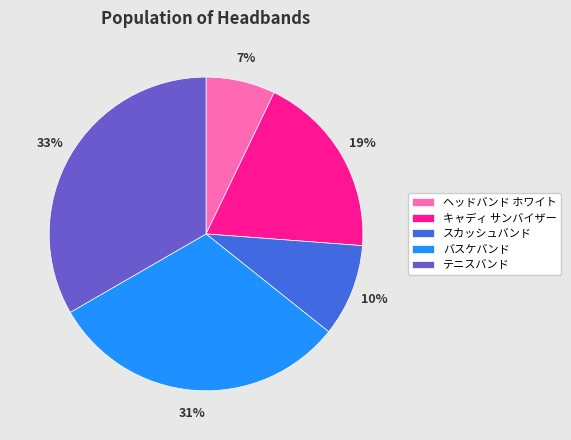

What percentage is the キャディ サンバイザー slice, to the nearest percent?

19%